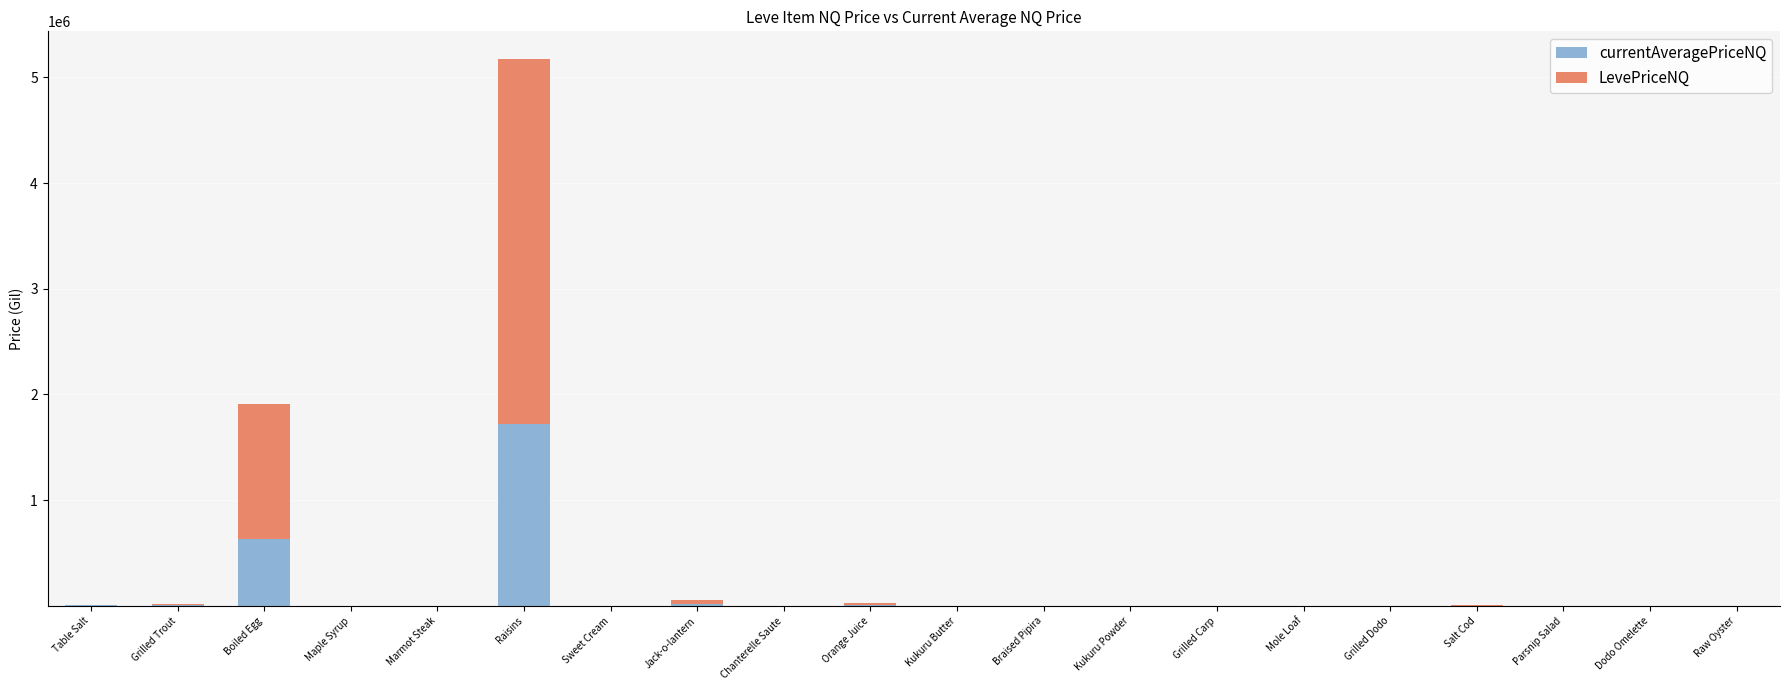

At which category is the sum across all series the highest?

Raisins